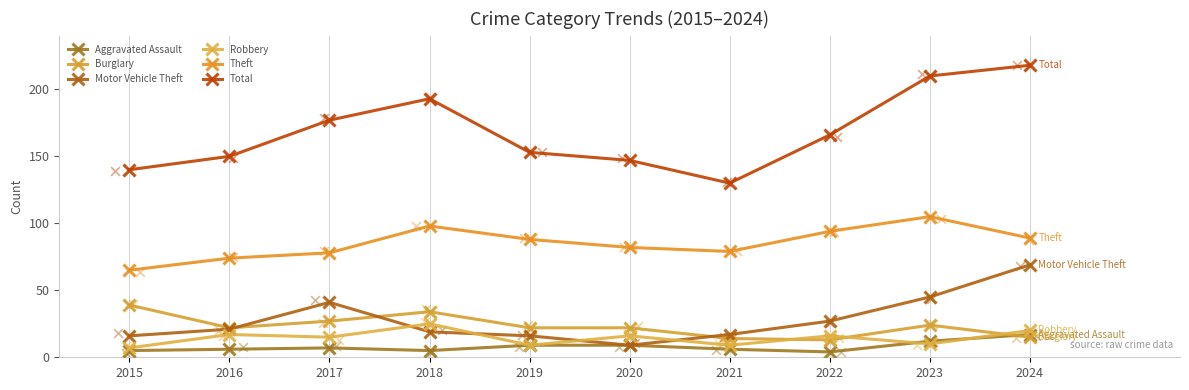

Which series reaches the minimum Y coordinate?

Aggravated Assault